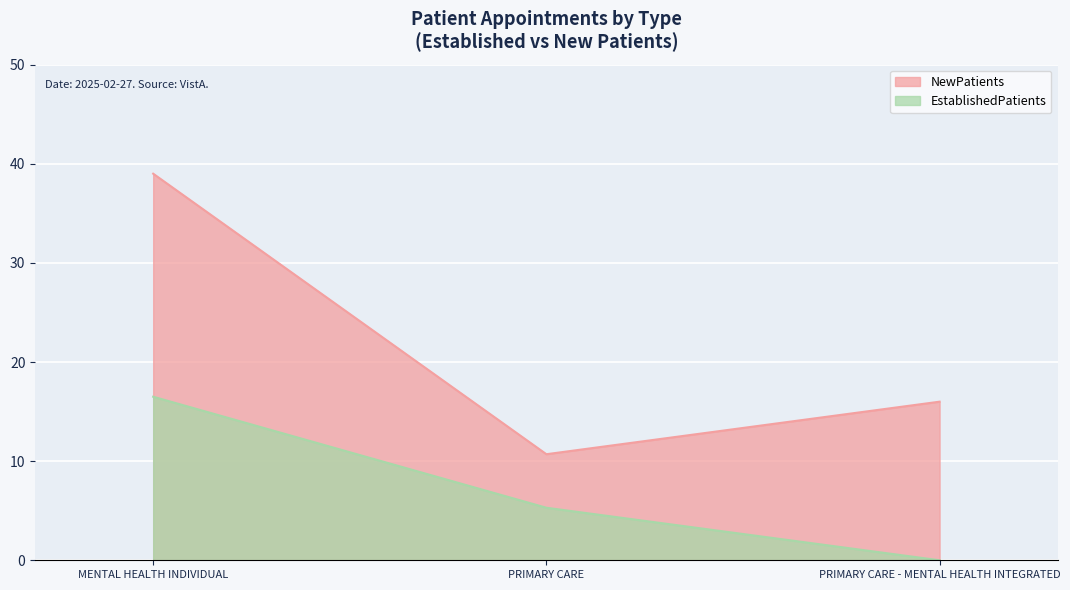

How many lines are shown in the chart?

2